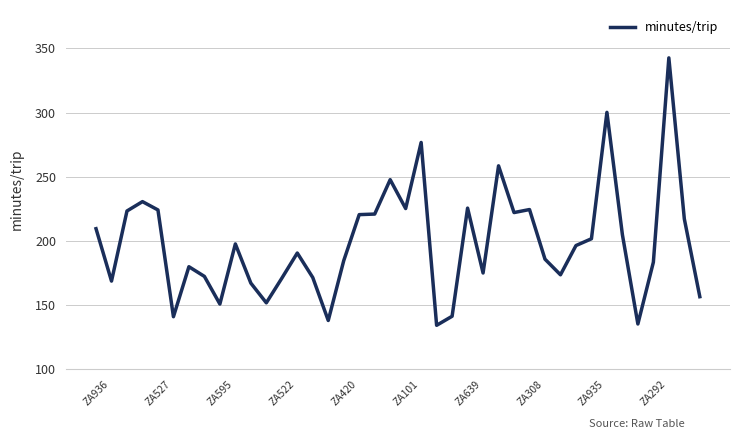

What is the difference between the maximum and minimum values?

208.4